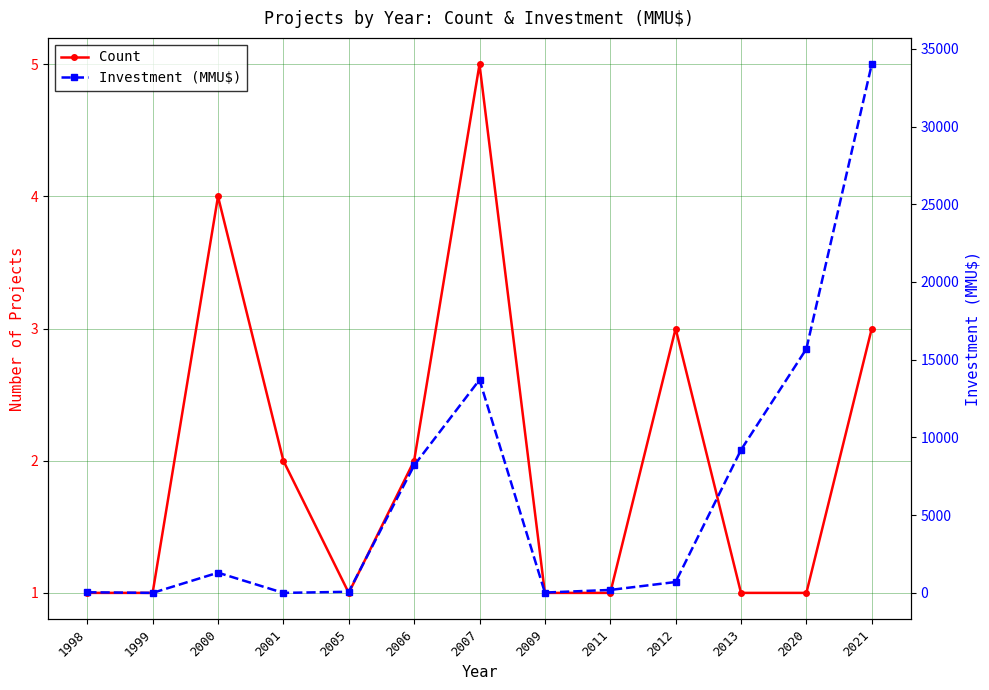

How many lines are shown in the chart?

2